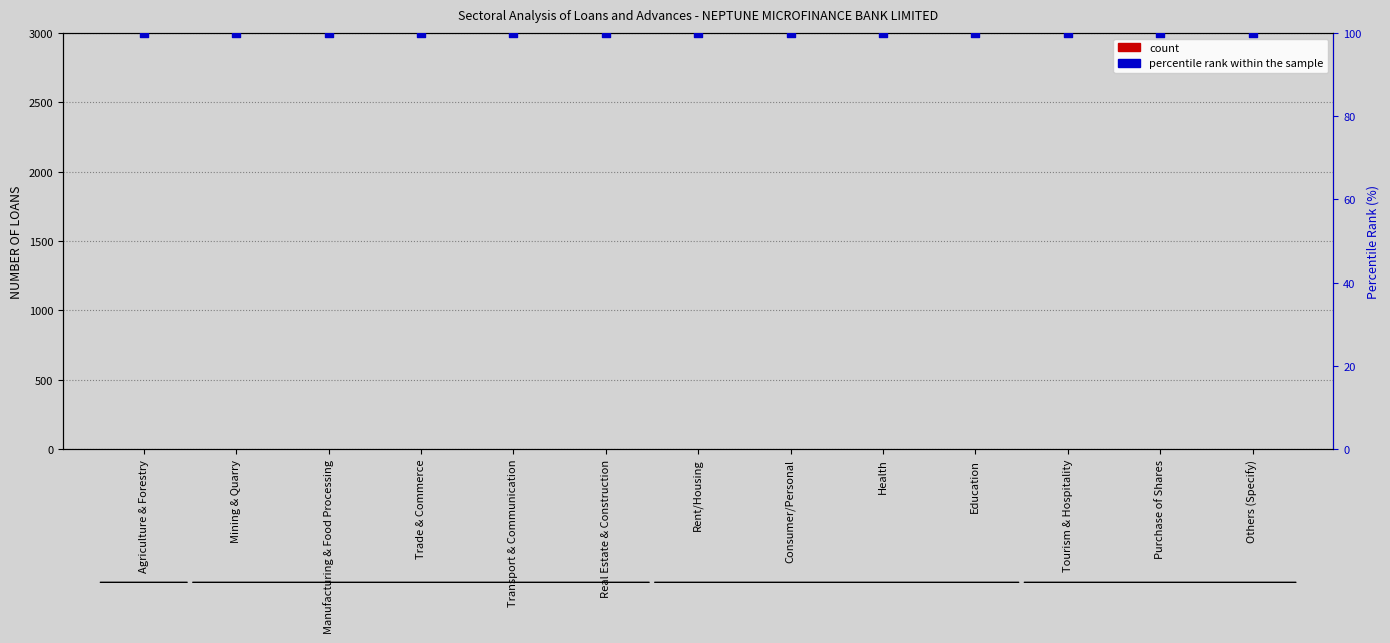

What are all the series names shown in the legend?

count, percentile rank within the sample